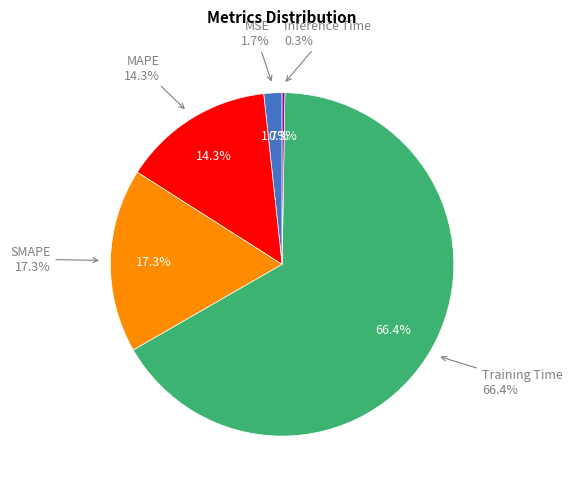

To the nearest percent, what is the average slice percentage?

20%